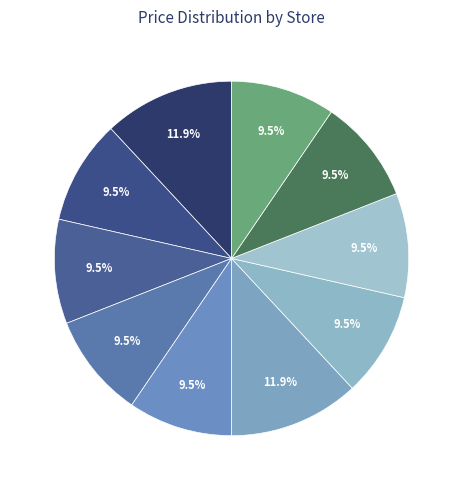

Is there a majority slice in this chart?

No